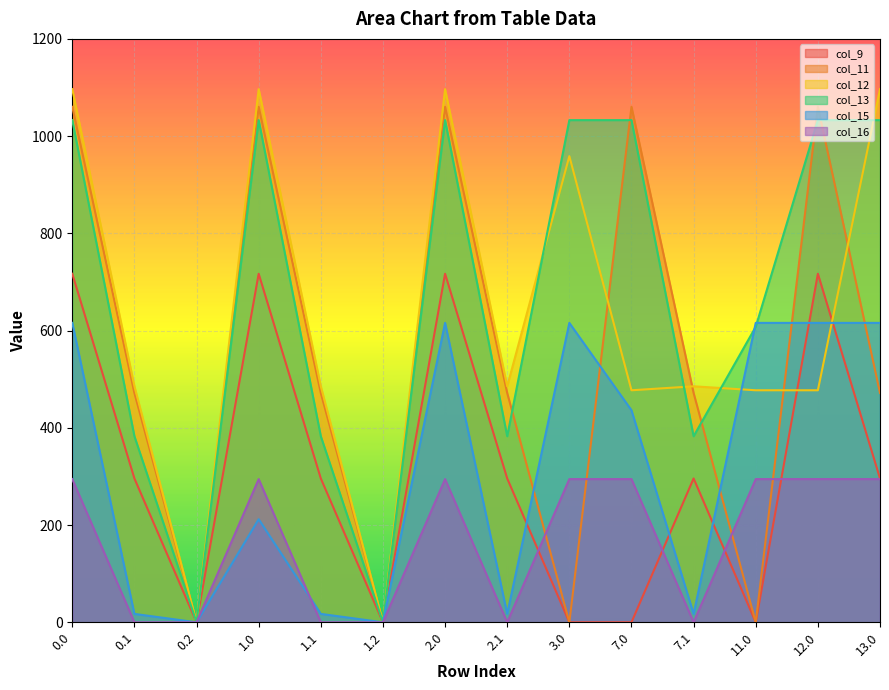

What is the label of the 10th point from the right?

1.1